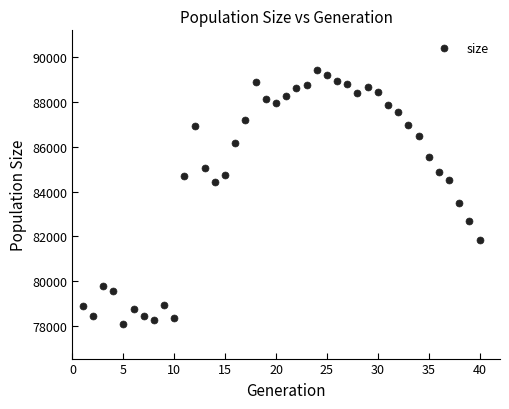

What Y value in the scatter plot is closest to 83755?

83483